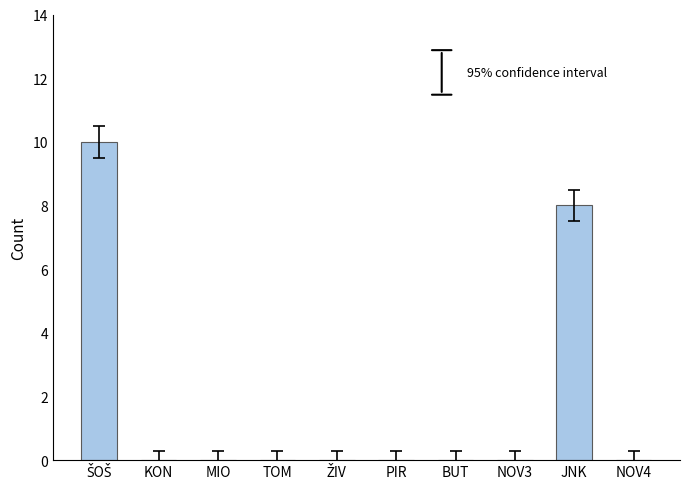

What is the sum of all values?

18